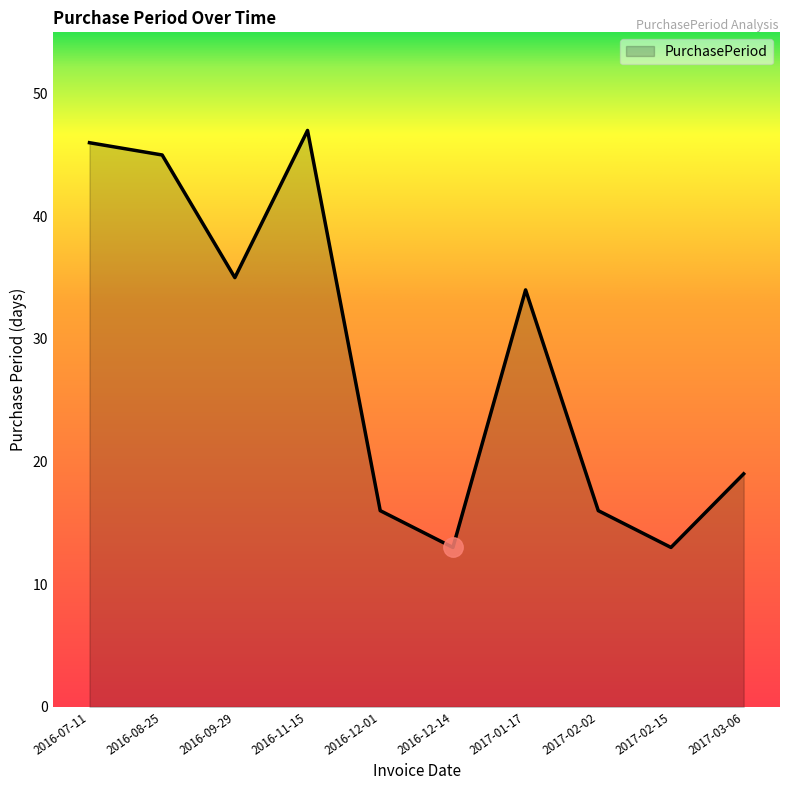

How many lines are shown in the chart?

1